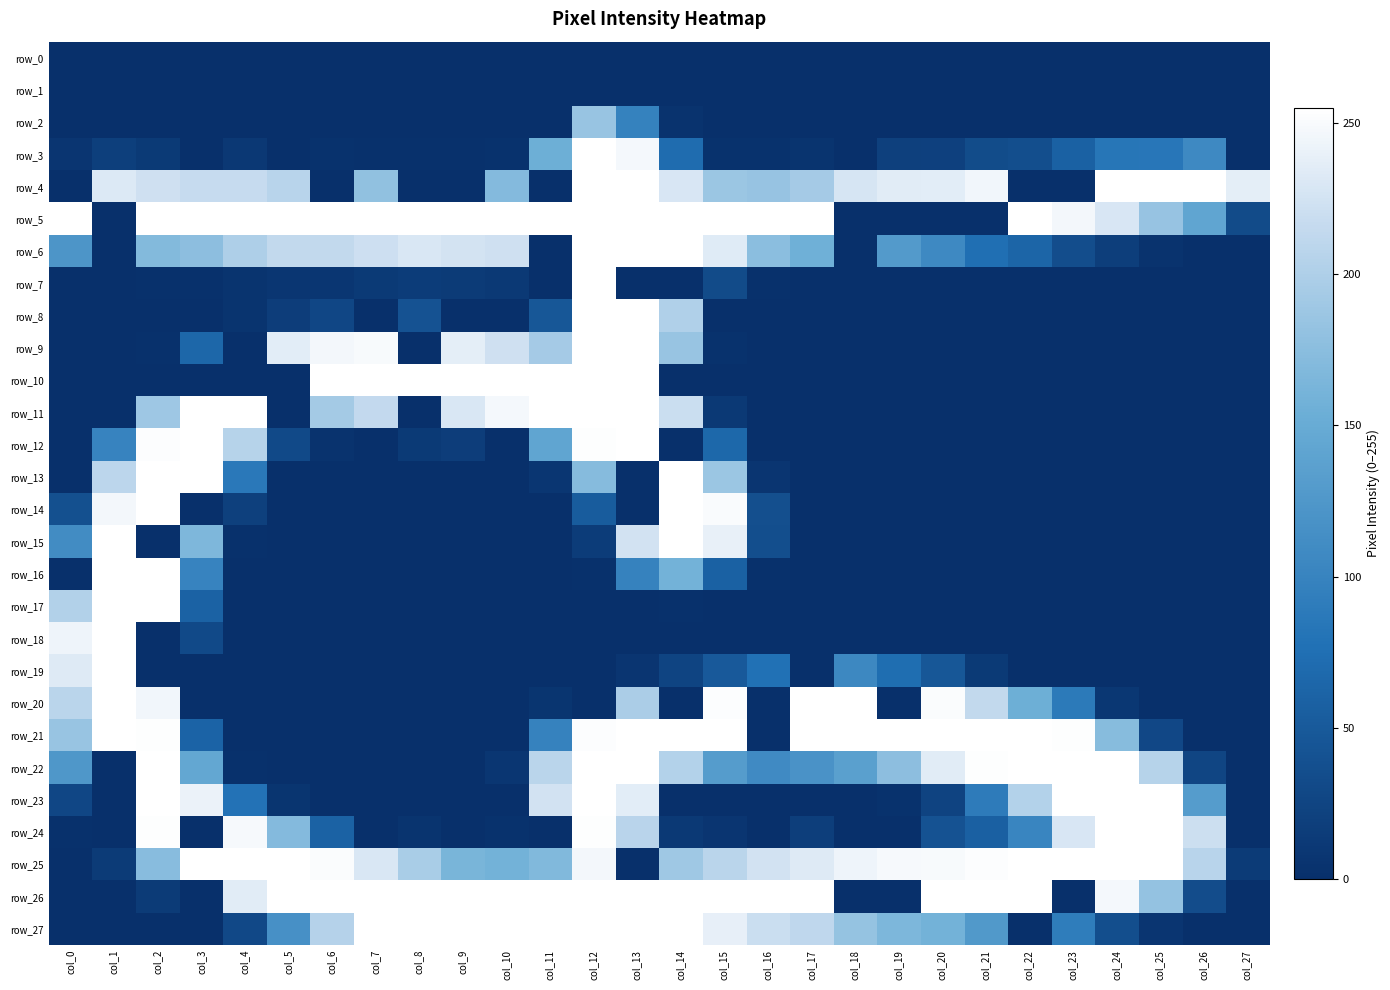

At col_1, list the series in order from smallest to largest.

row_0, row_1, row_2, row_5, row_6, row_8, row_9, row_10, row_11, row_22, row_23, row_24, row_26, row_27, row_7, row_25, row_3, row_12, row_13, row_4, row_14, row_15, row_16, row_17, row_18, row_19, row_20, row_21